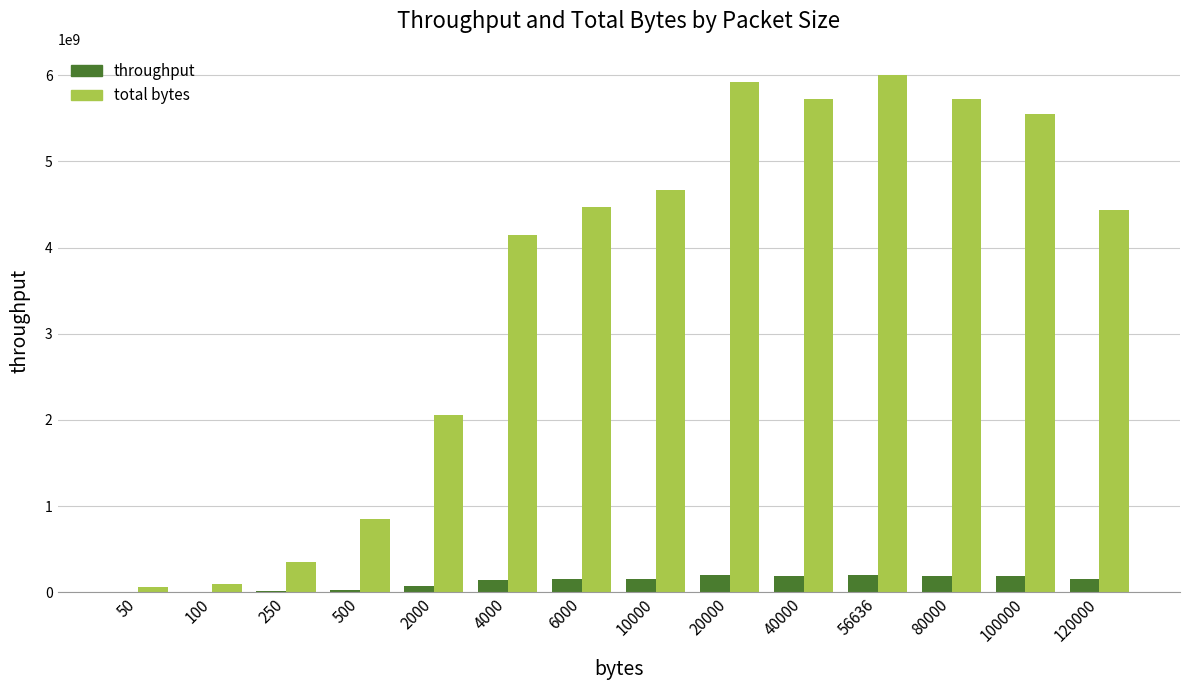

How many data points does each series have?

14